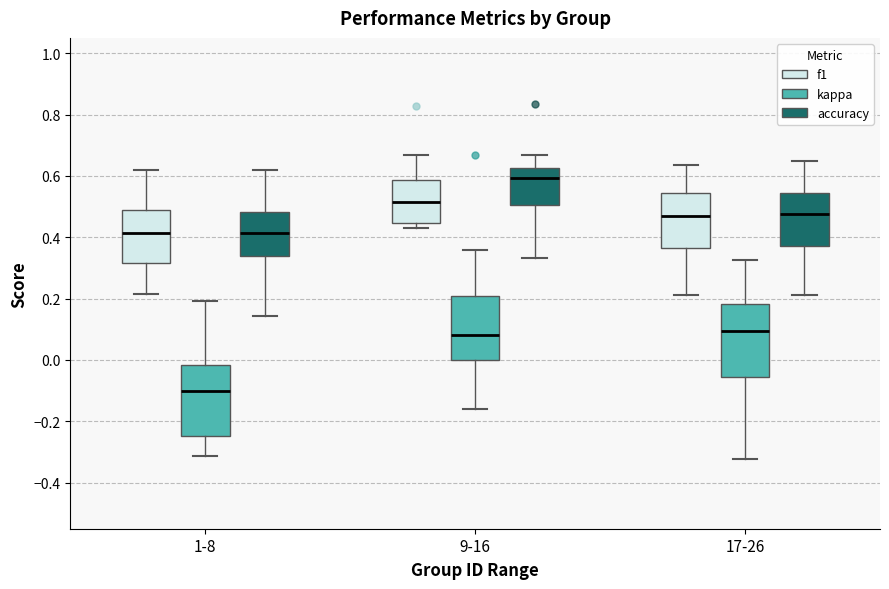

Where is the upper edge of the box for 1-8 (f1) on the y-axis? The values are not printed on the chart, so give them approximately, as read against the axis.

0.48